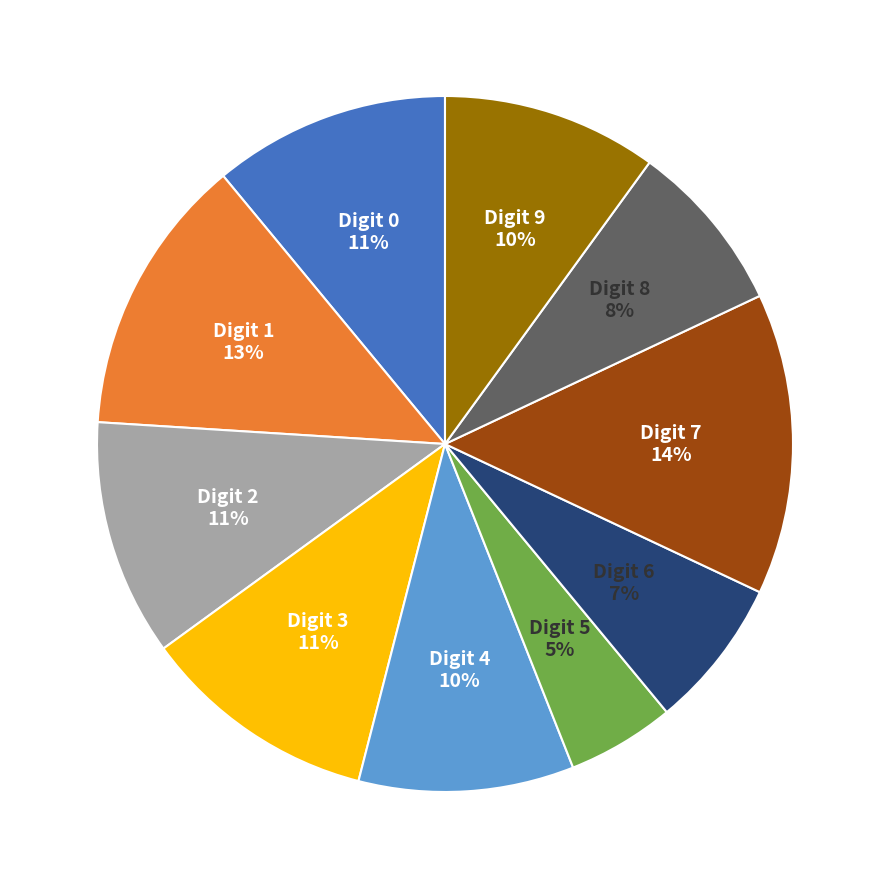

Do Digit 8 and Digit 2 together represent more than half of the pie?

No